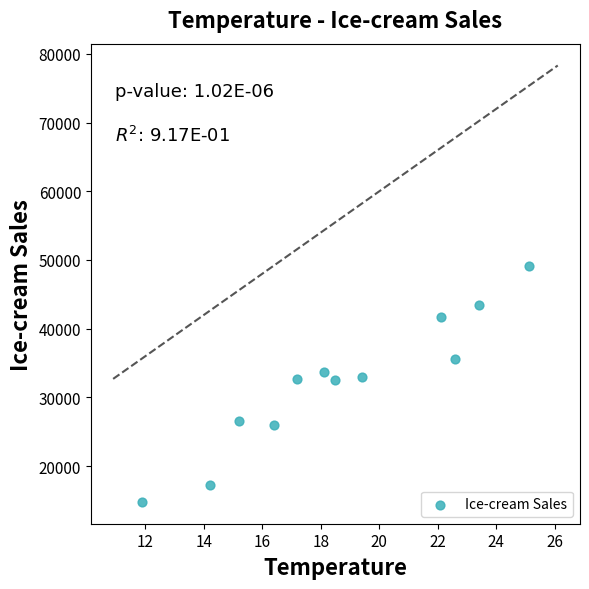

What is the average Y value?

32193